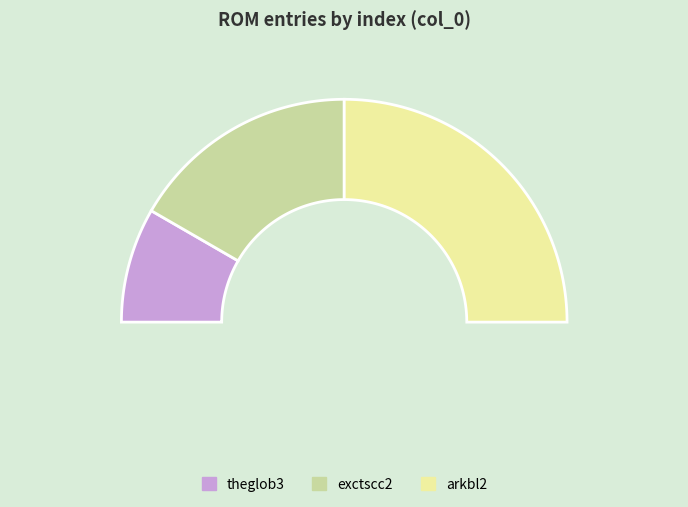

What portion of the pie excludes theglob3?

83.3%